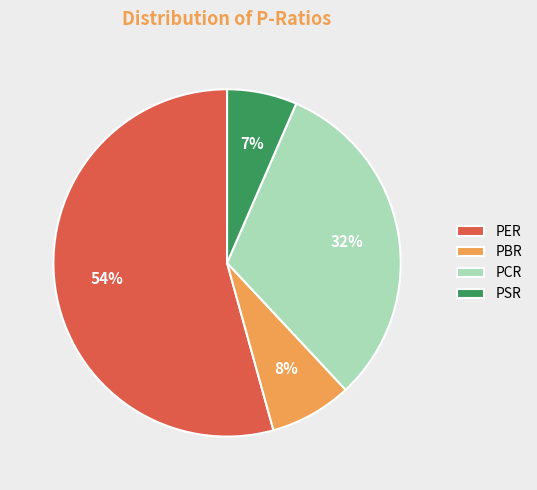

True or false: PER accounts for 54% of the total.

True